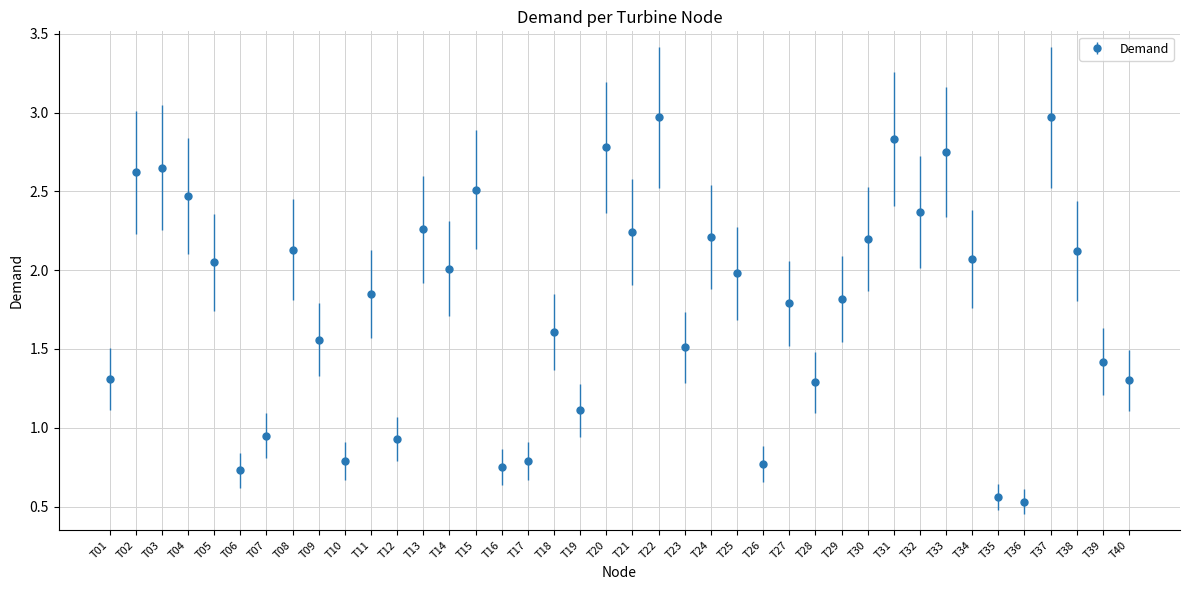

What is the difference between the maximum and minimum values?

2.4